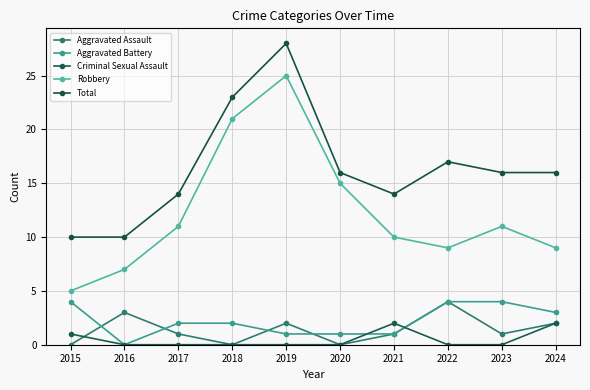

Which has a higher value, 2016 or 2017?

2016